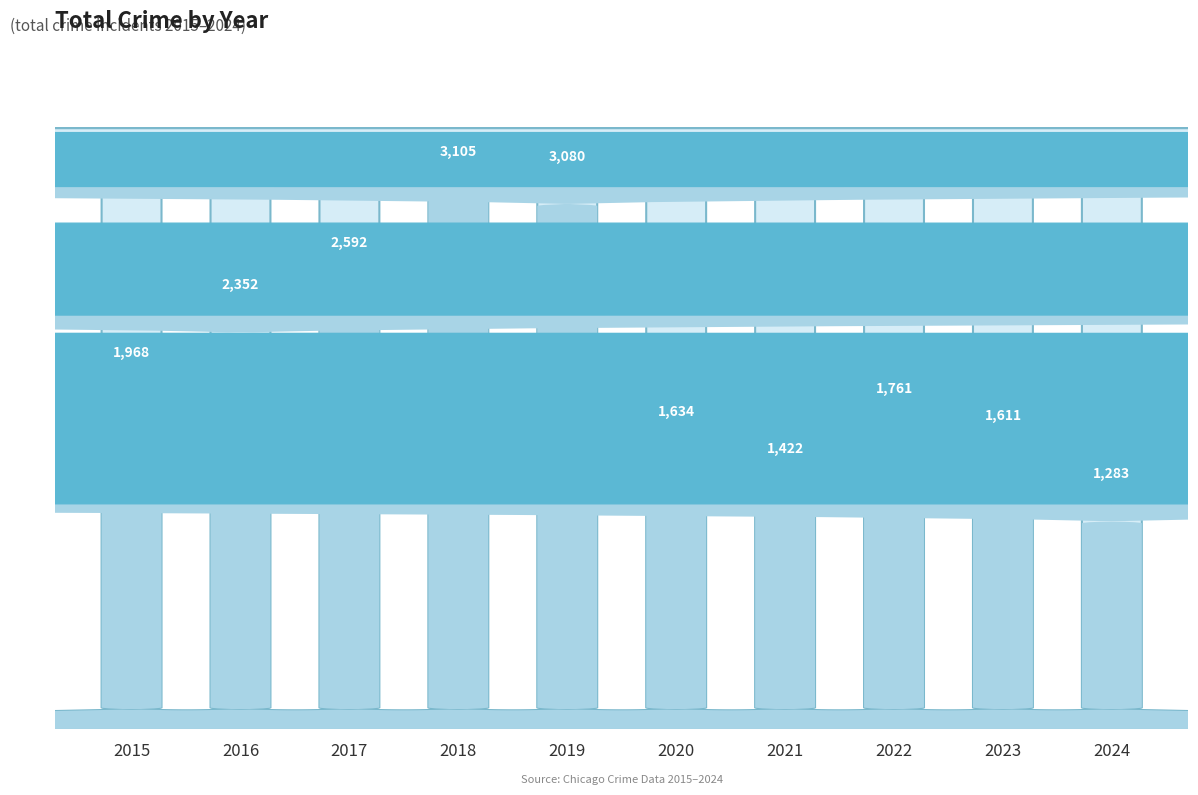

Where is the data nearest to the value 2194?

2016